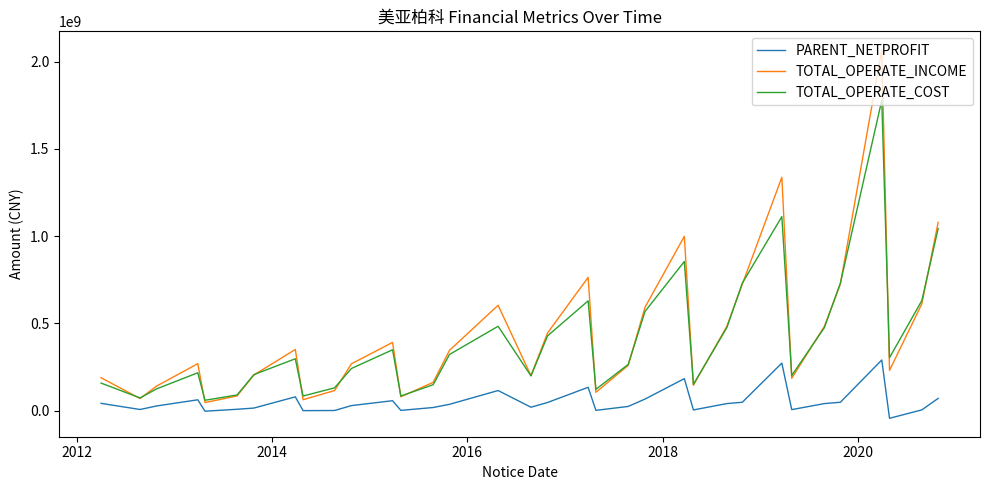

True or false: TOTAL_OPERATE_COST and PARENT_NETPROFIT cross at least once.

False